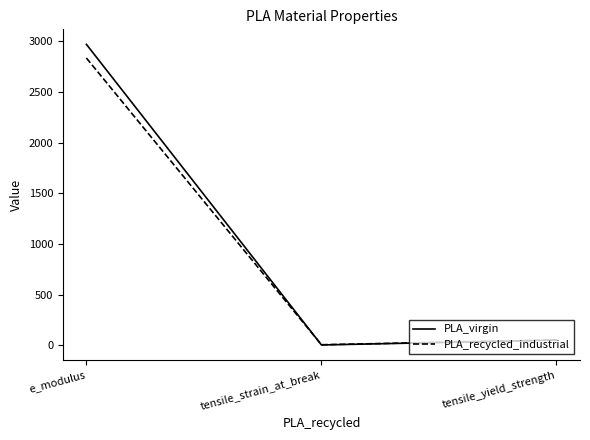

Which series has the widest spread of values?

PLA_virgin